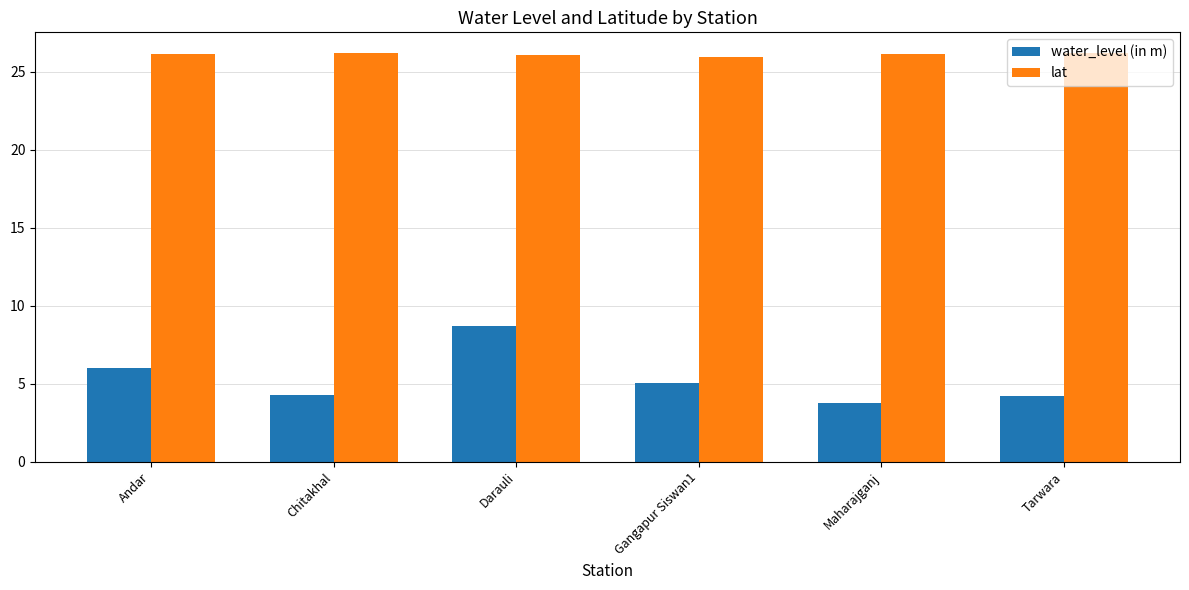

What is the greatest value displayed?

26.2